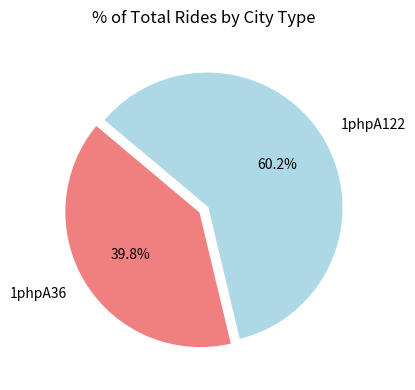

Count the number of slices in the pie.

2